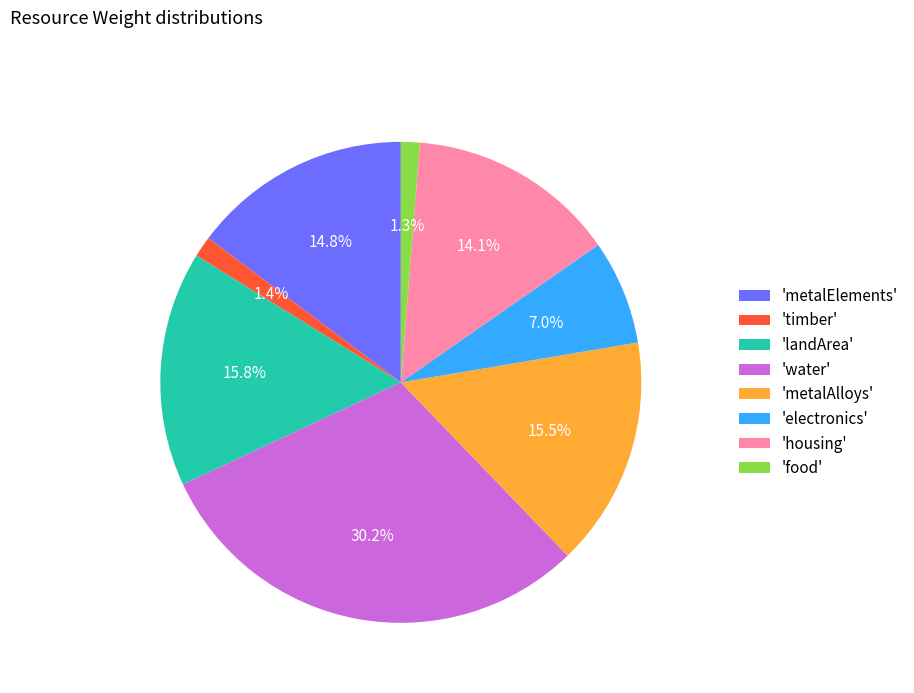

Is there a majority slice in this chart?

No